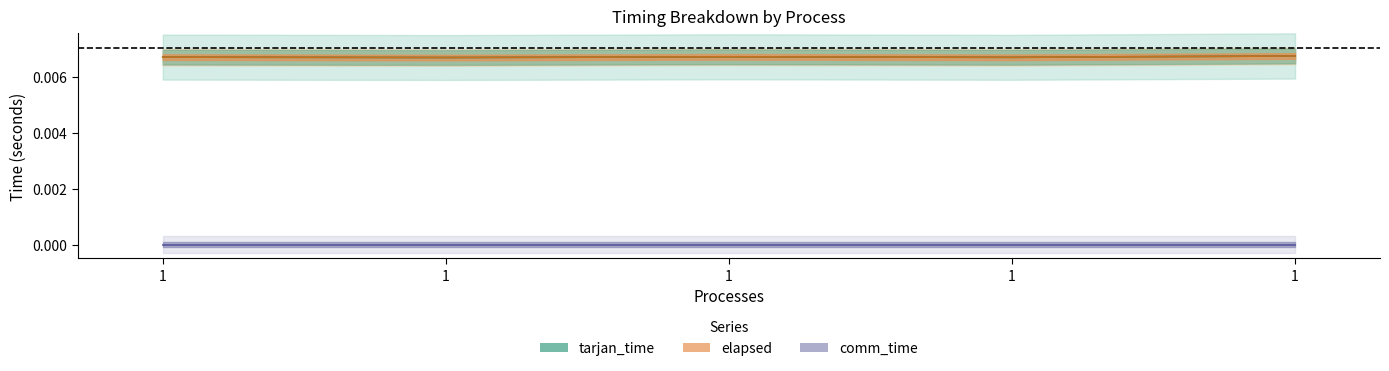

True or false: elapsed and tarjan_time cross at least once.

False